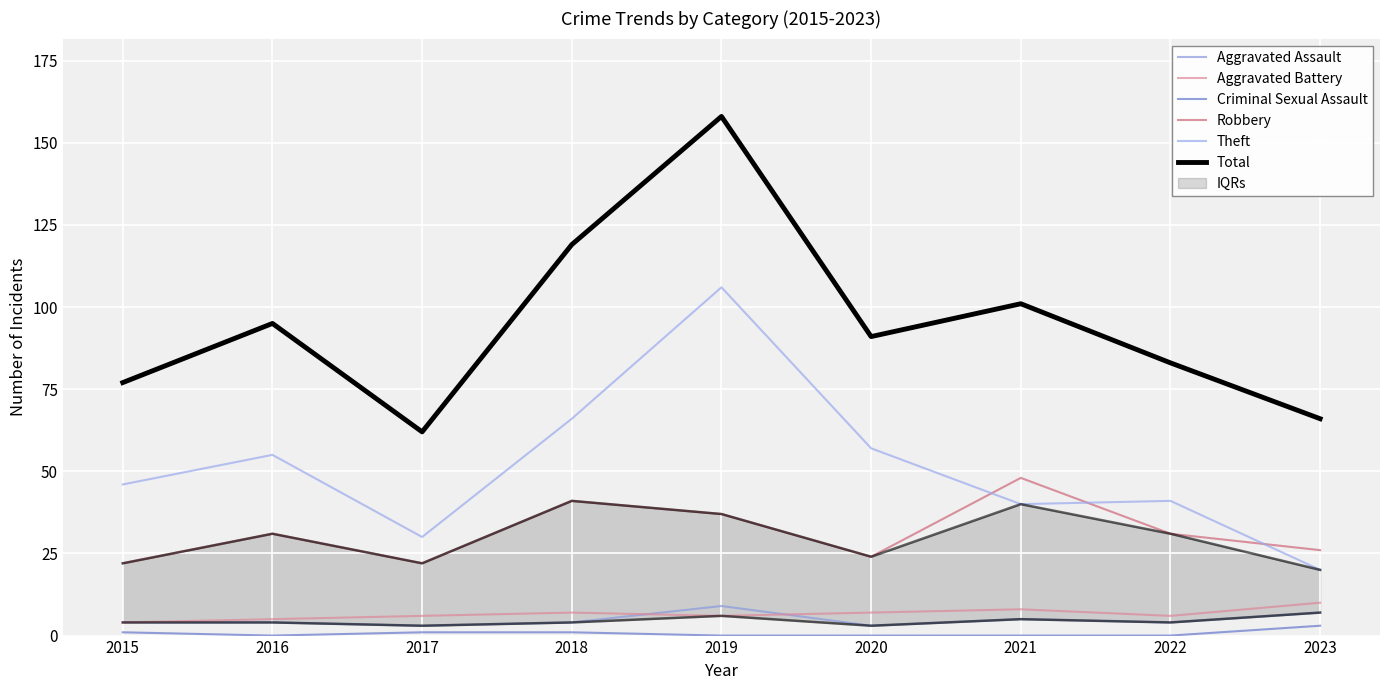

True or false: Aggravated Assault and Criminal Sexual Assault cross at least once.

False